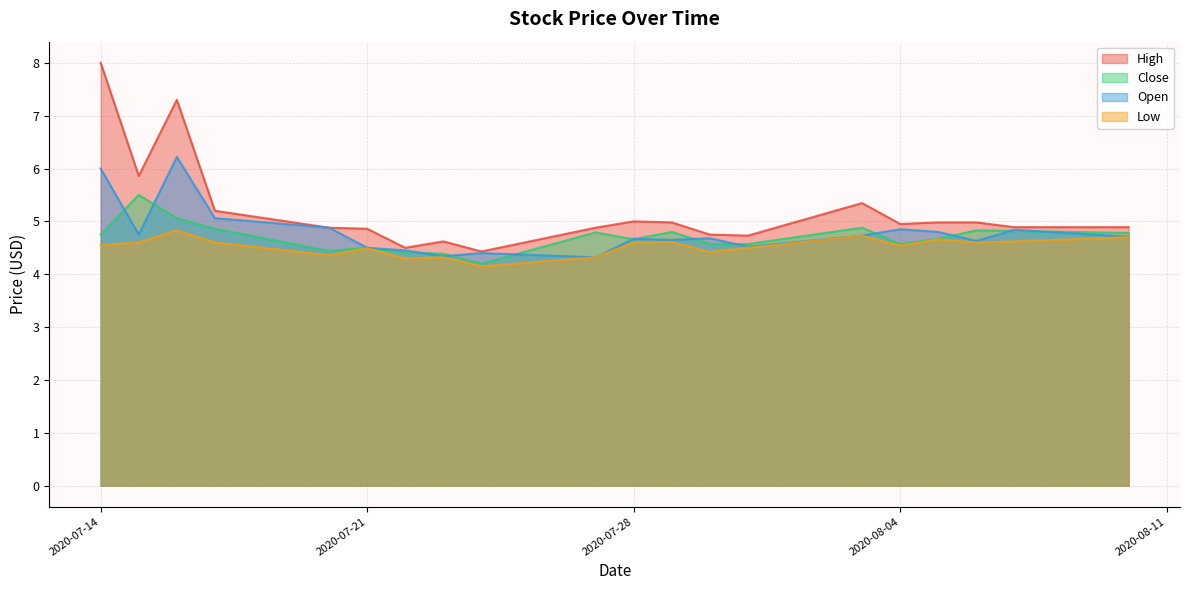

Is it true that High equals 9.4 at 2020-07-15?

False